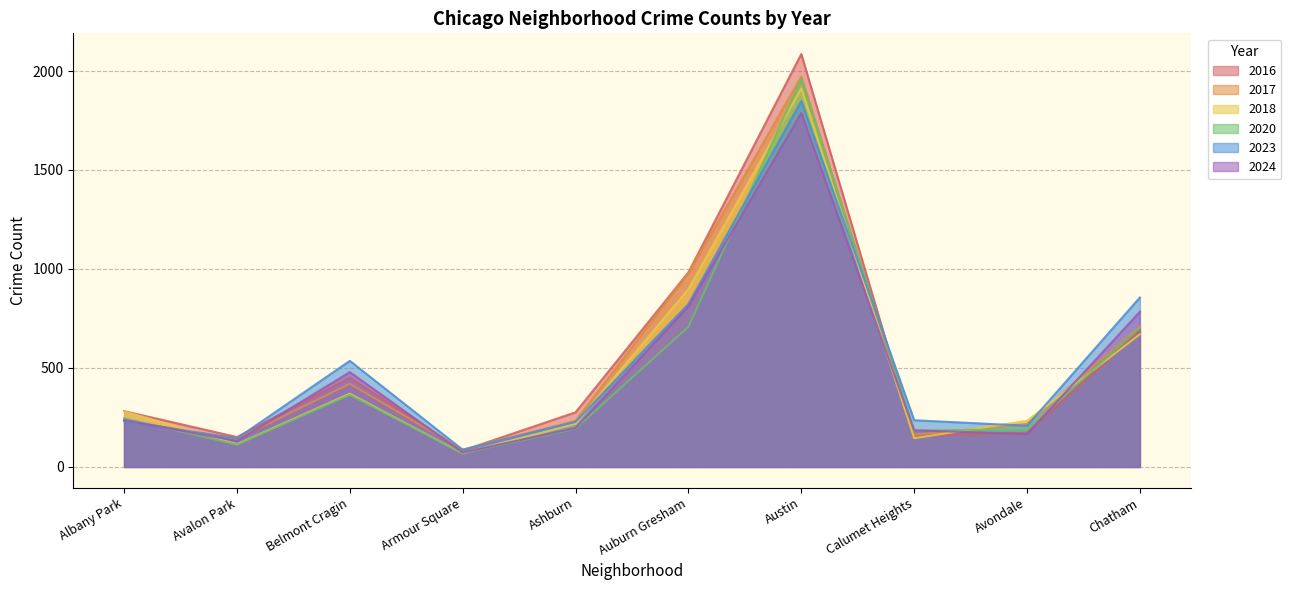

How many categories are shown in the chart?

10